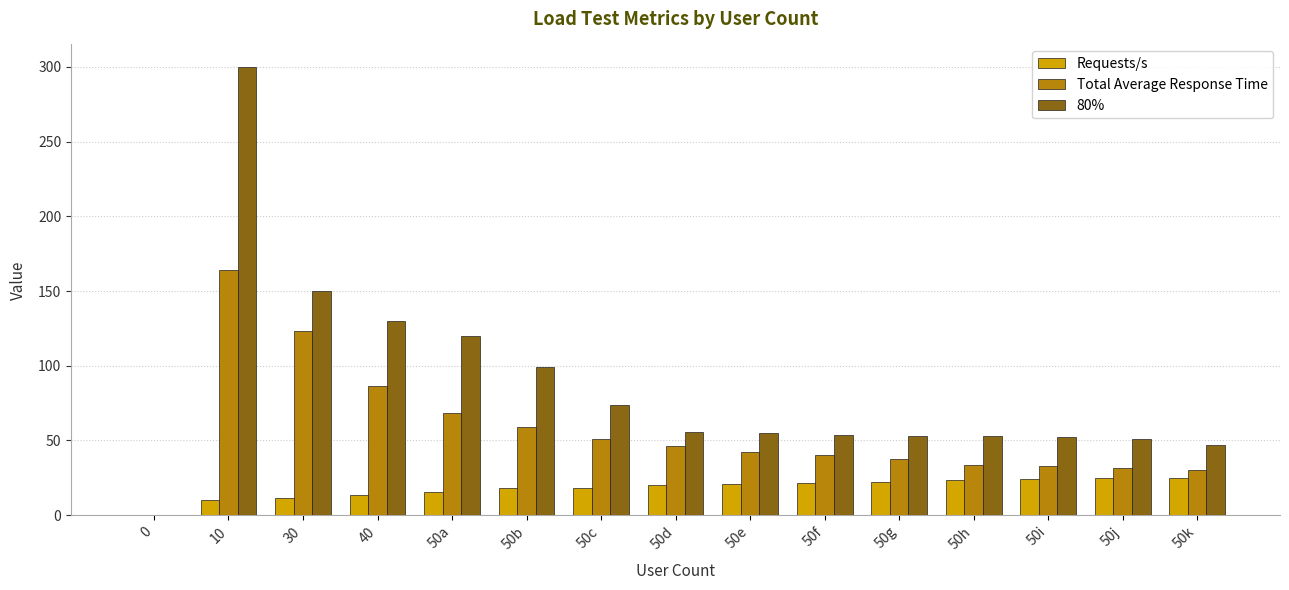

Which category has the highest value in the 80% series?

10